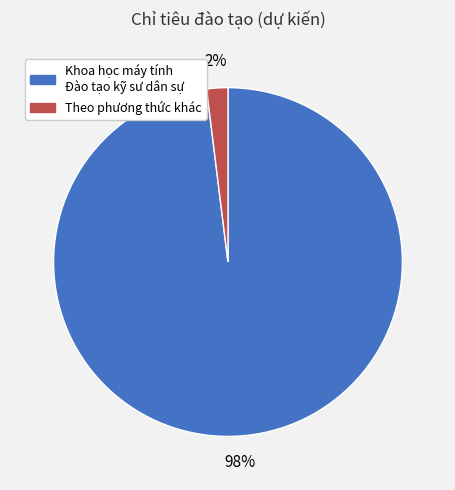

What is the majority slice?

Khoa học máy tính Đào tạo kỹ sư dân sự